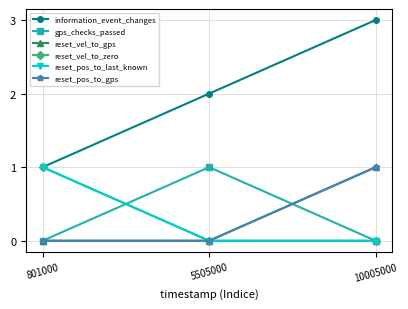

Count the number of categories in the chart.

3